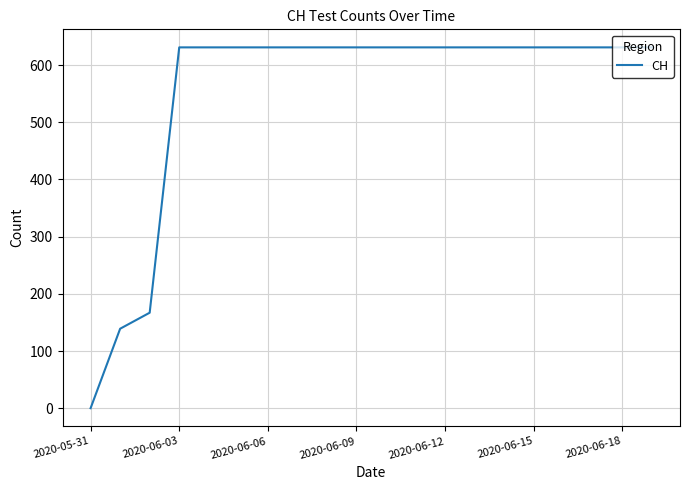

What is the maximum value shown in the chart?

631